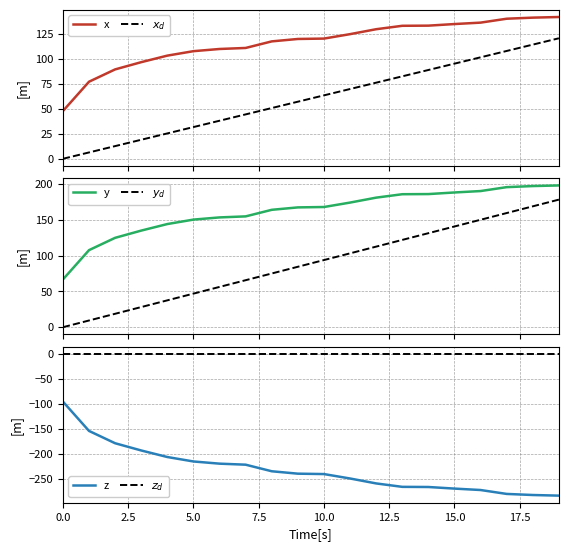

How many distinct data groups are displayed?

6